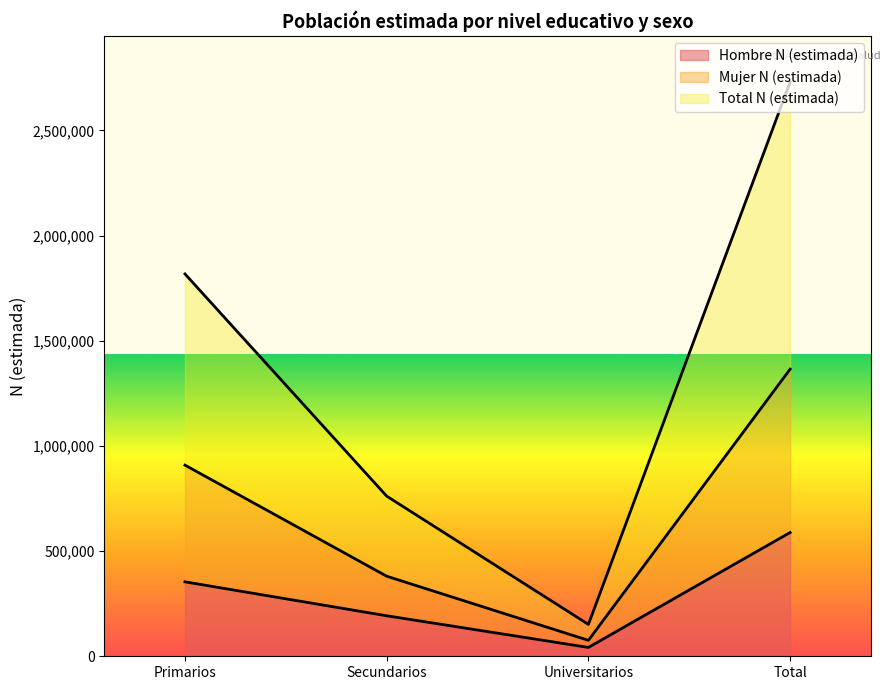

What is the label of the 2nd point from the right?

Universitarios